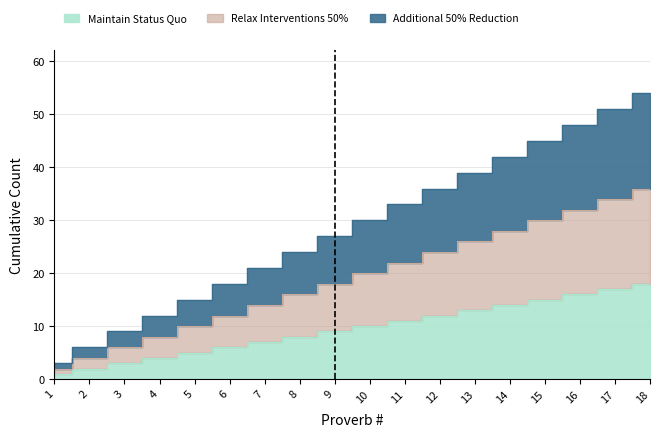

Does the chart have visible grid lines?

Yes